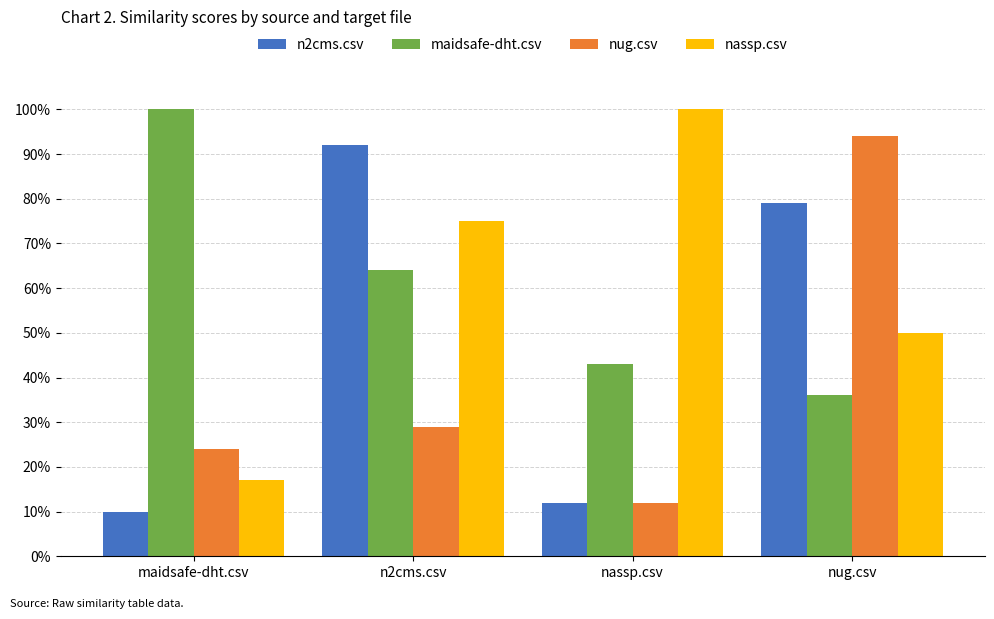

Which has a higher value, n2cms.csv or maidsafe-dht.csv?

n2cms.csv